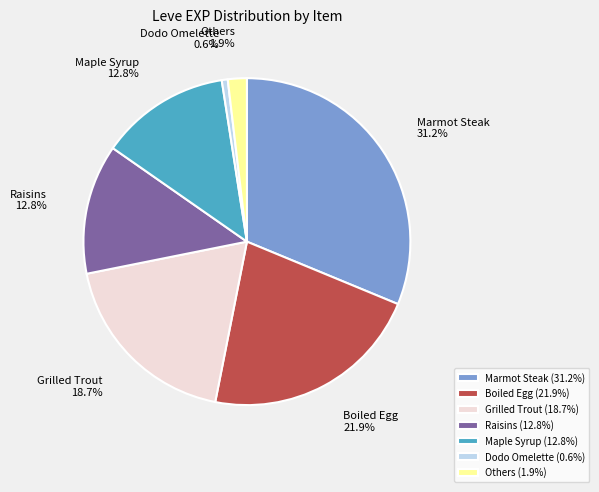

What portion of the pie excludes Maple Syrup?

87.2%